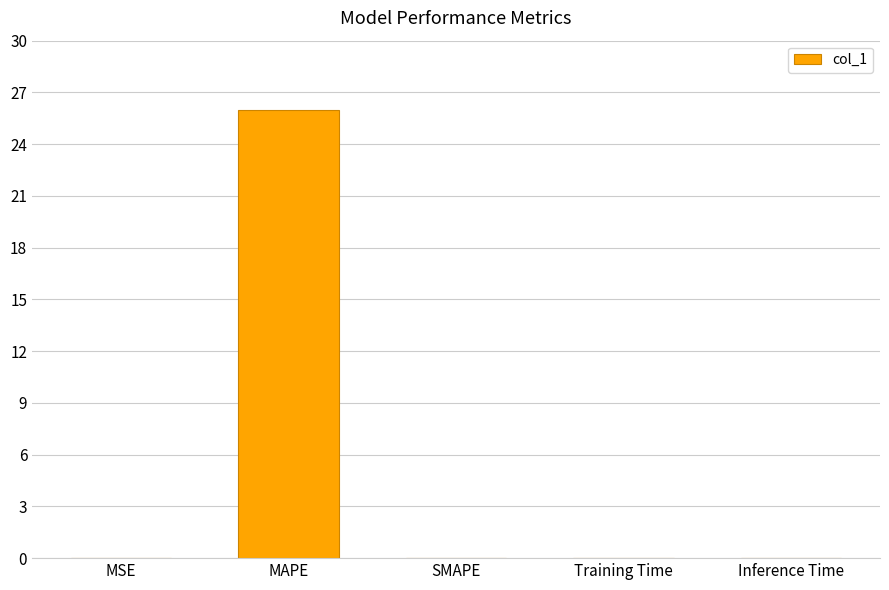

Is it true that the value at MAPE is 26.0?

True